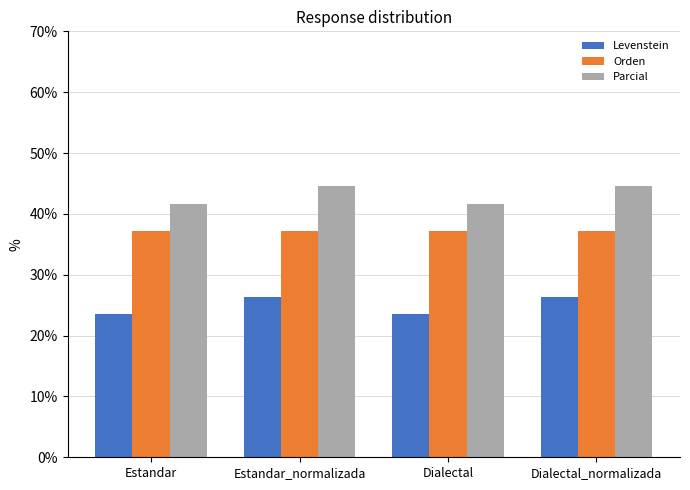

What is the greatest value displayed?

44.6